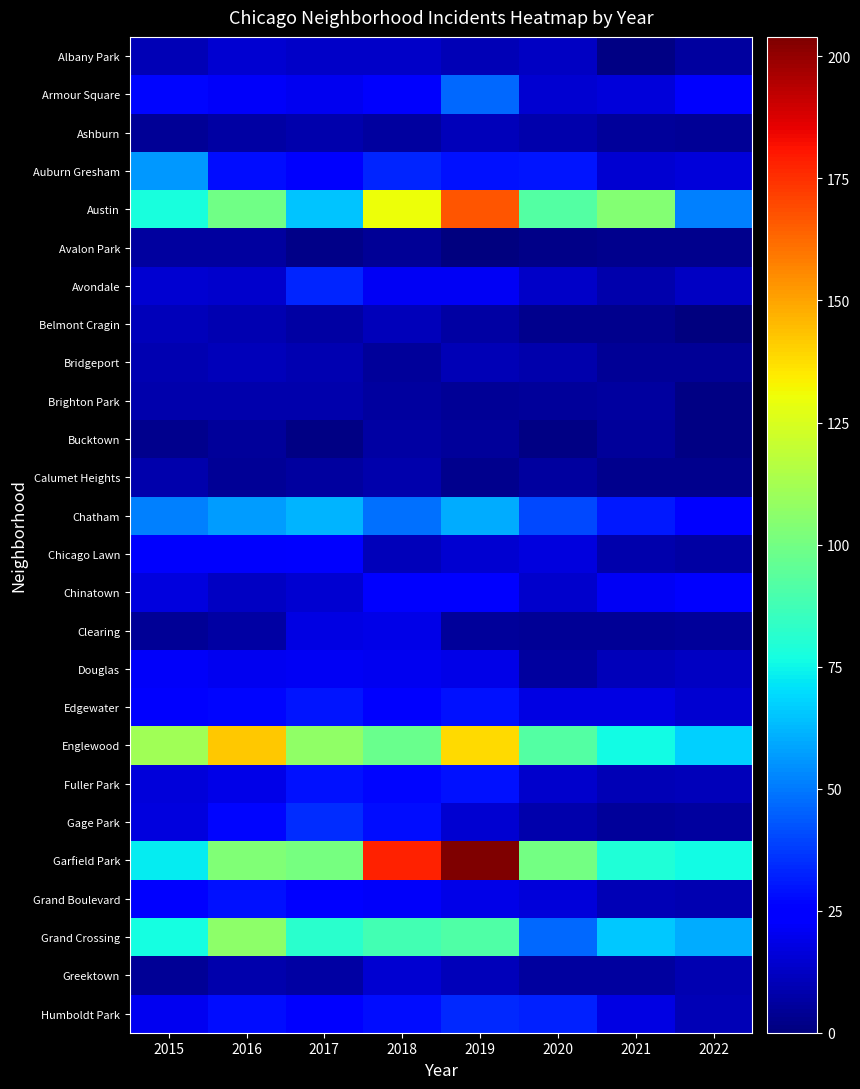

Which series has the largest range (max minus min)?

Garfield Park